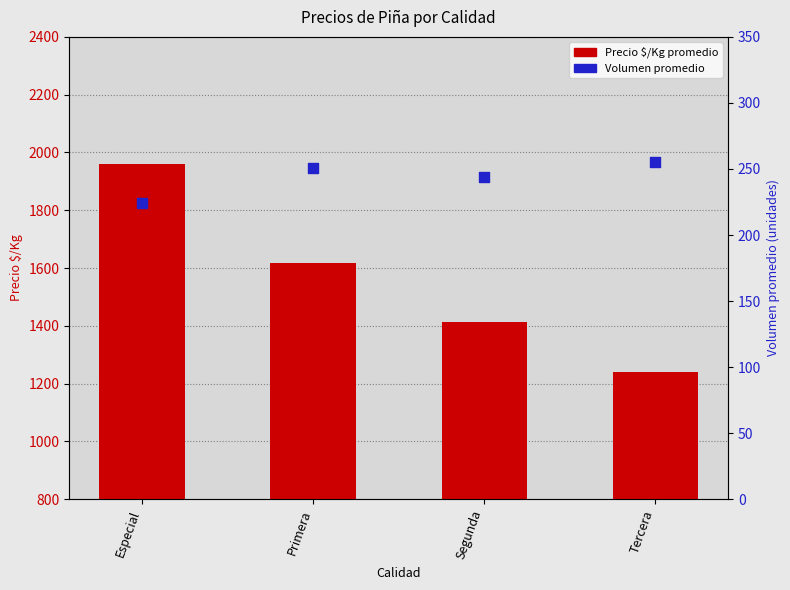

At which category is the sum across all series the highest?

Especial